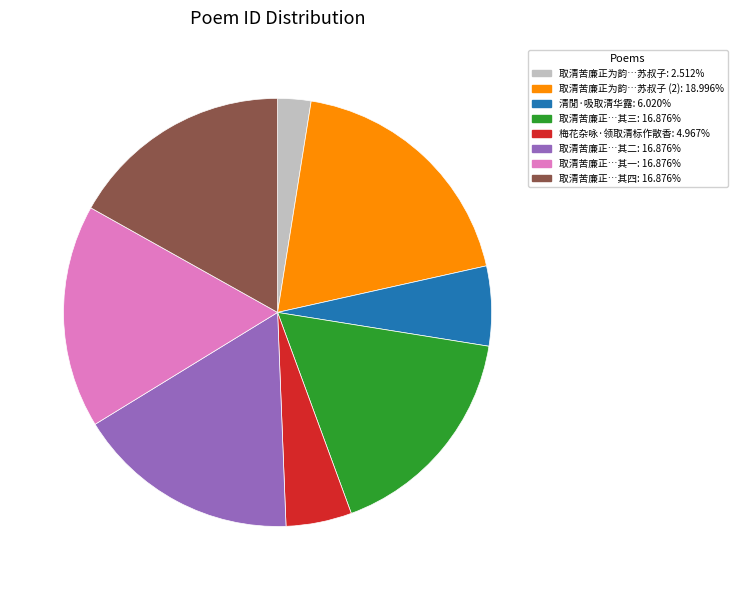

Does any single category account for the majority?

No